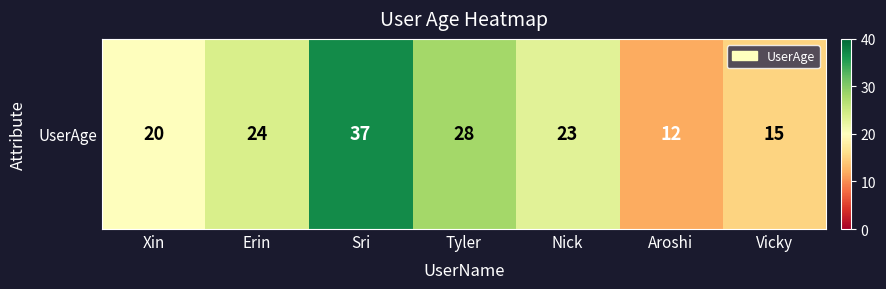

What is the difference between the maximum and minimum values?

25